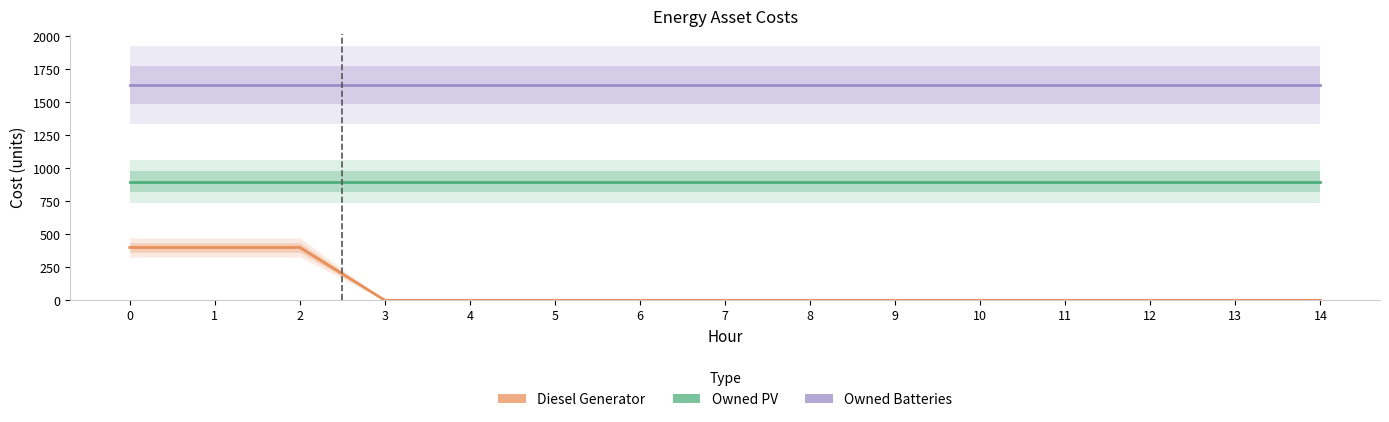

What is the difference between the second highest and second lowest values in the Diesel Generator series?

400